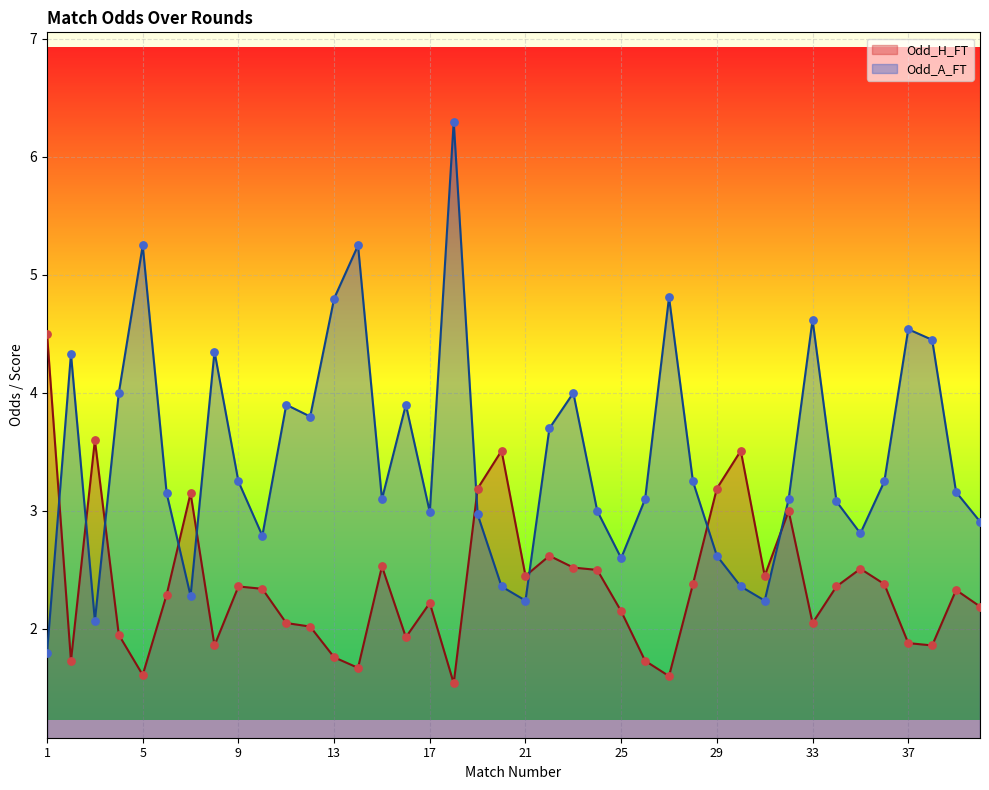

At which category is the sum across all series the highest?

18